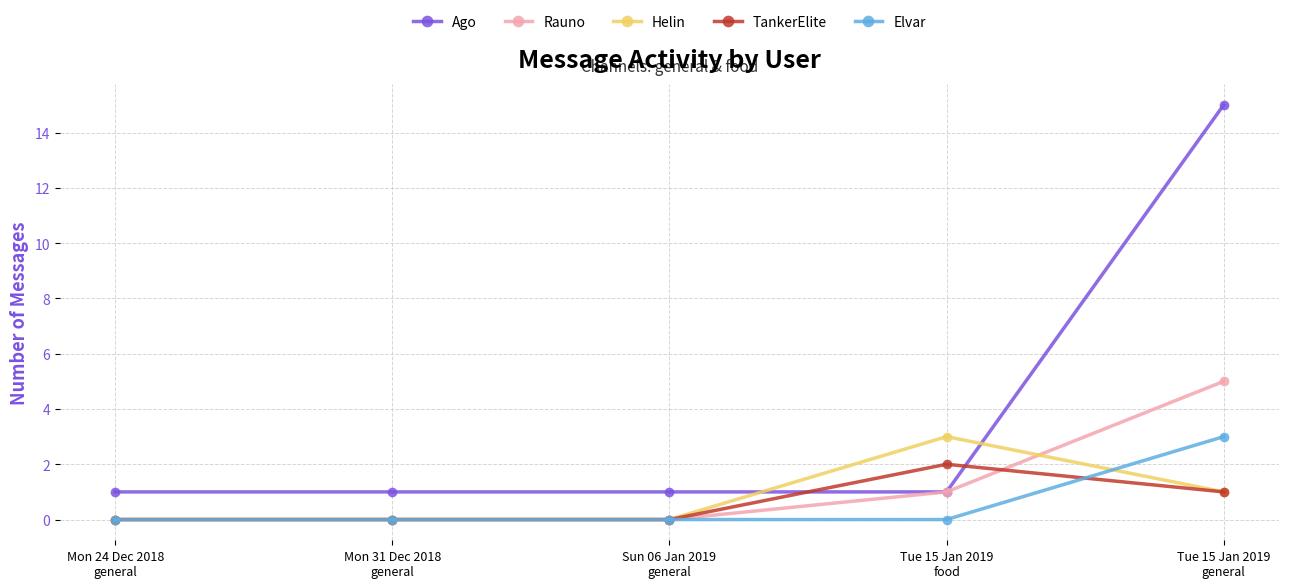

True or false: Ago has more than 2 interior local peaks.

False